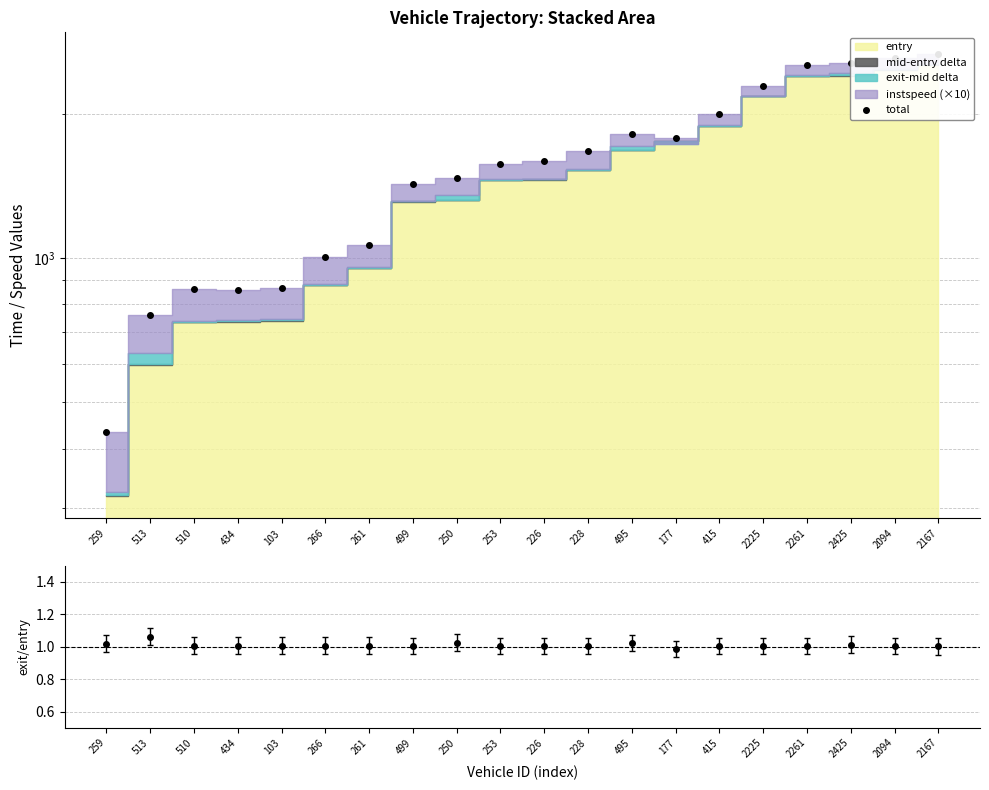

Is it true that the value at 253 is 2811.1?

False